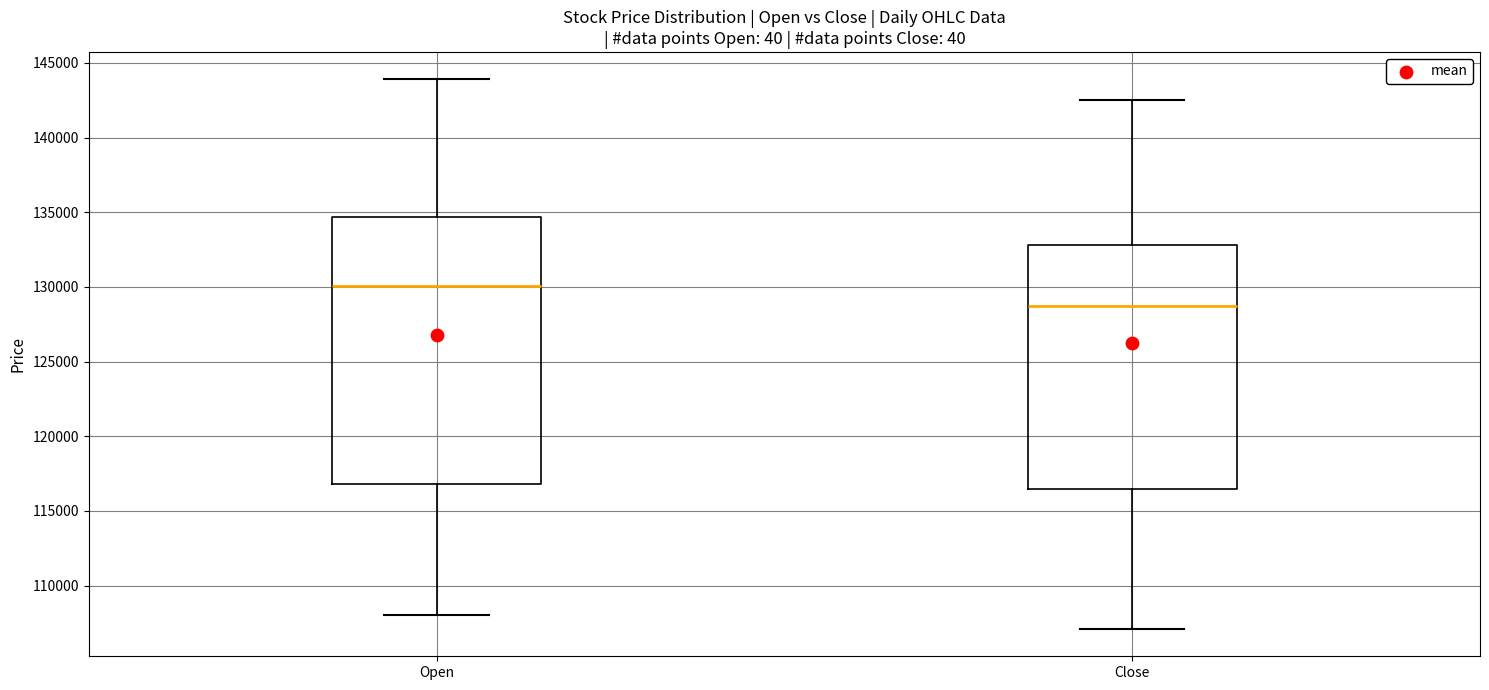

Reading left to right, read every box against the y-axis: the position of its median line, the range the box covers, and the ends of its whiskers. The values are not printed on the chart, so give them approximately, as read against the axis.

Open: median 130000, box 117000 to 134500, whiskers 108000 to 144000
Close: median 128500, box 116500 to 133000, whiskers 107000 to 142500